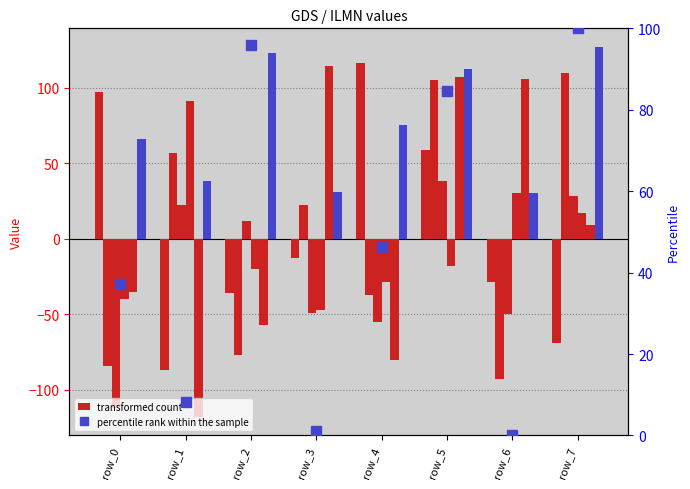

At which category is the sum across all series the highest?

row_5